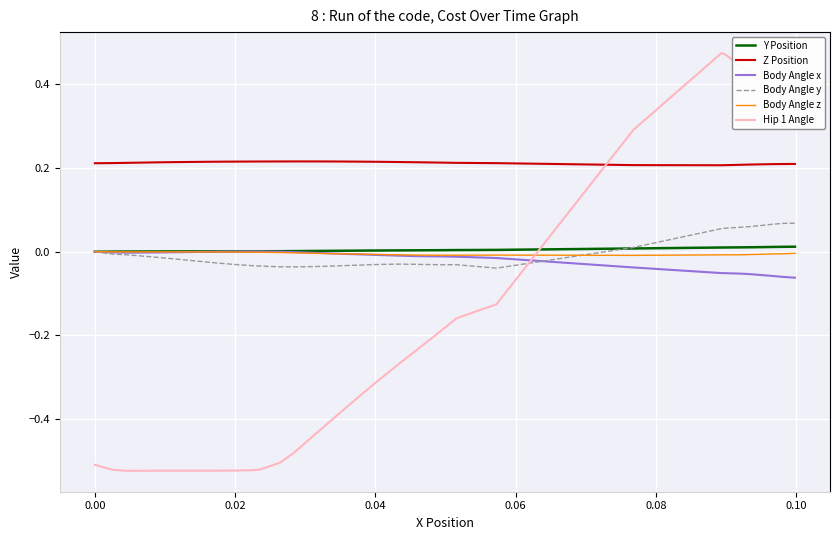

True or false: Hip 1 Angle and Body Angle y cross at least once.

True